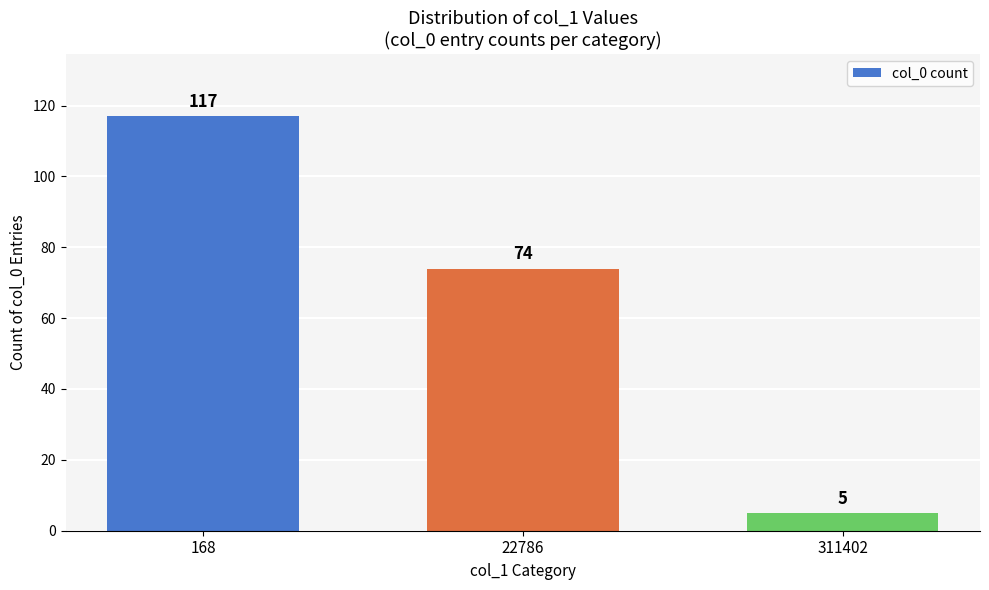

What is the minimum value shown in the chart?

5